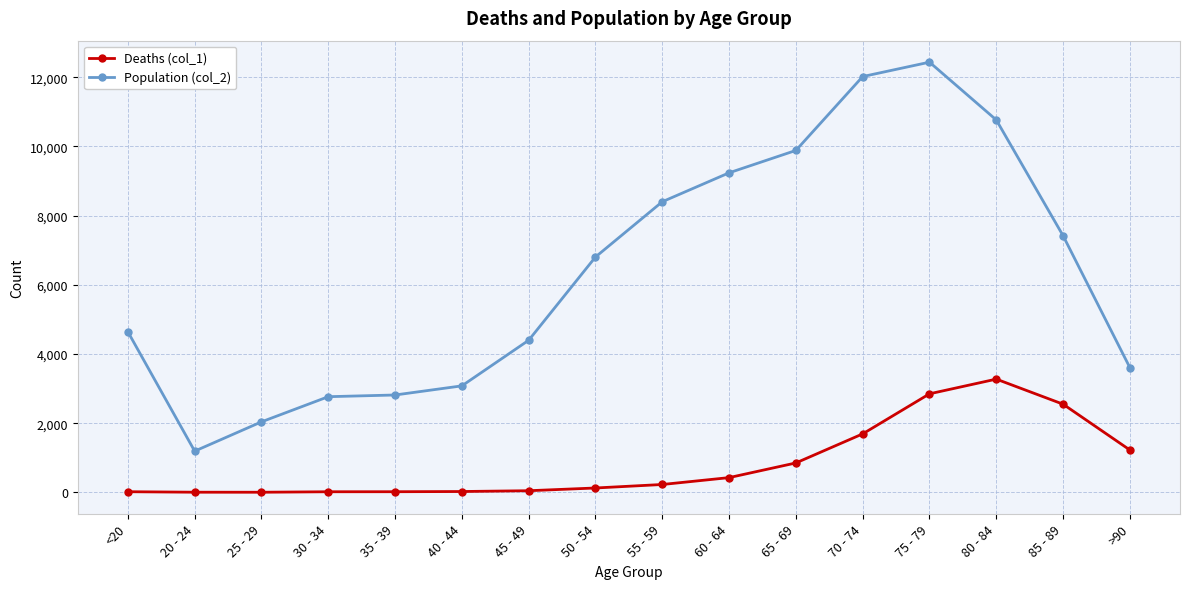

What is the sum of all Deaths (col_1) values?

13343